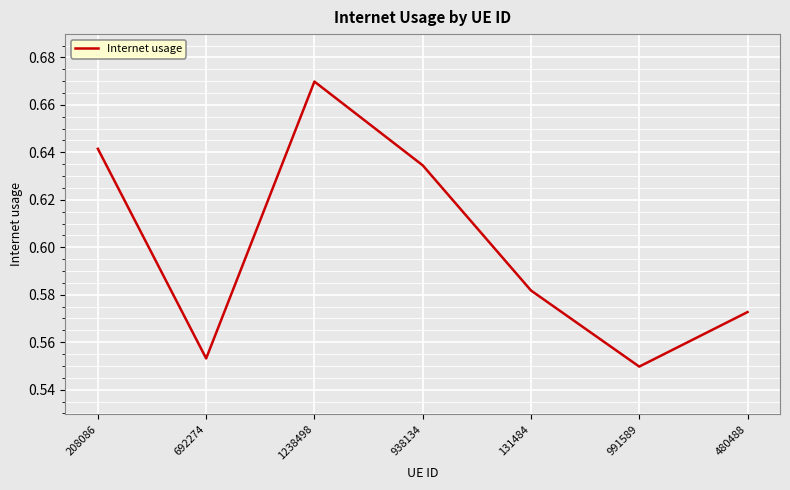

Which label corresponds to the largest value in the chart?

1238498